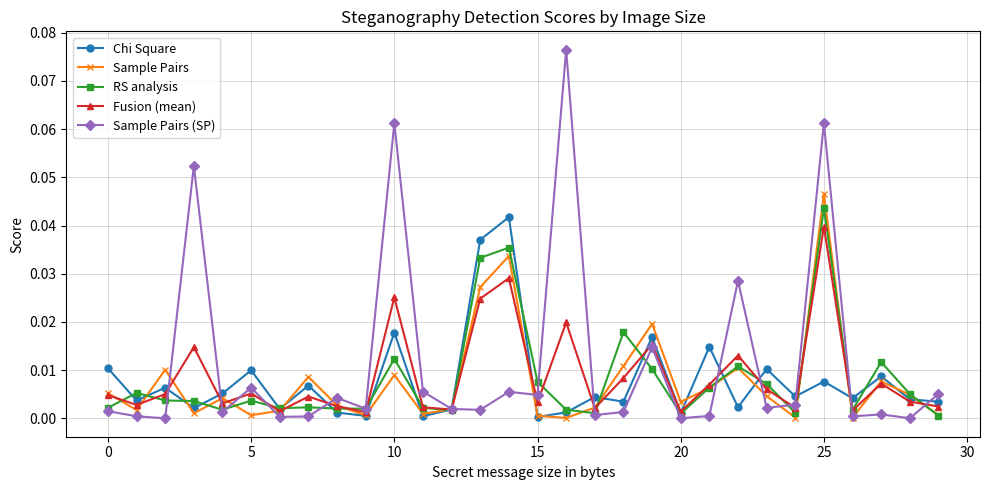

How many interior local peaks does the Sample Pairs series have?

9